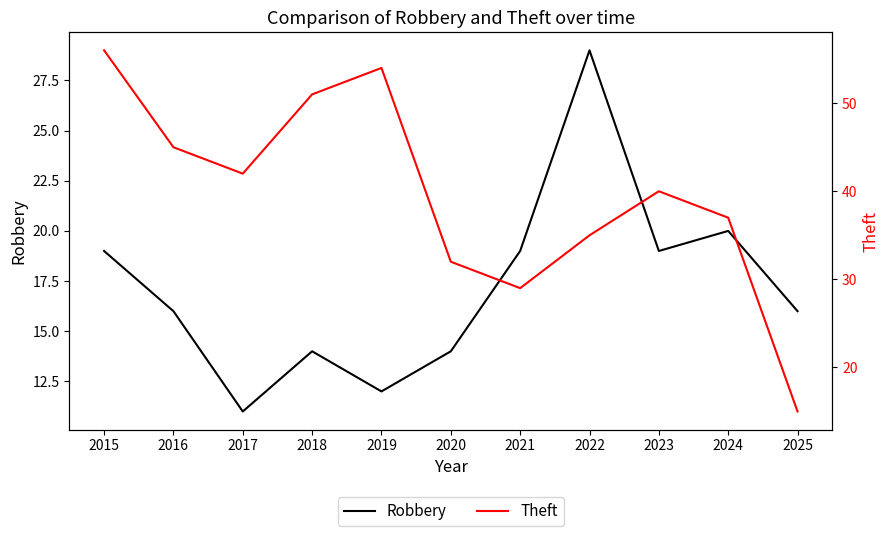

At which label is Robbery closest to 20?

2024